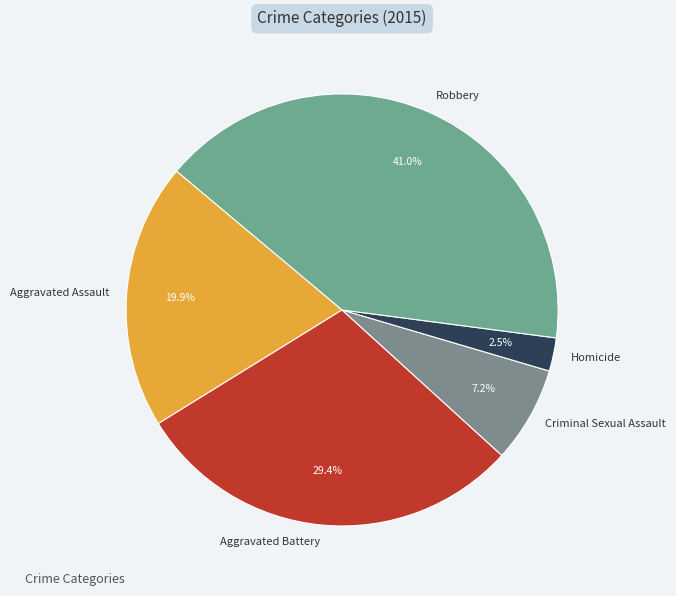

What percentage is the Aggravated Assault slice, to the nearest percent?

20%